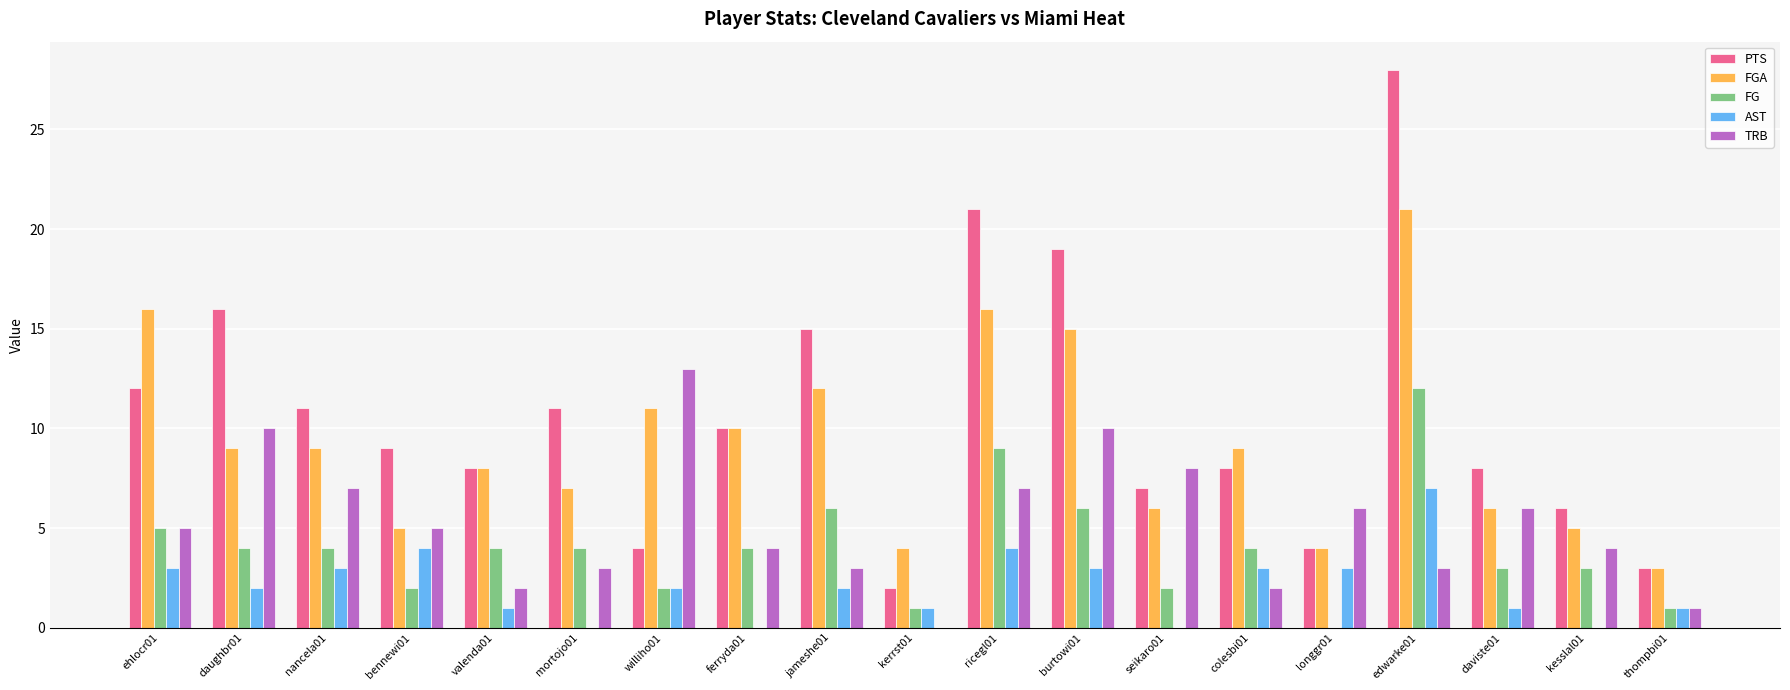

Are the bars grouped side by side (vs. stacked)?

Yes